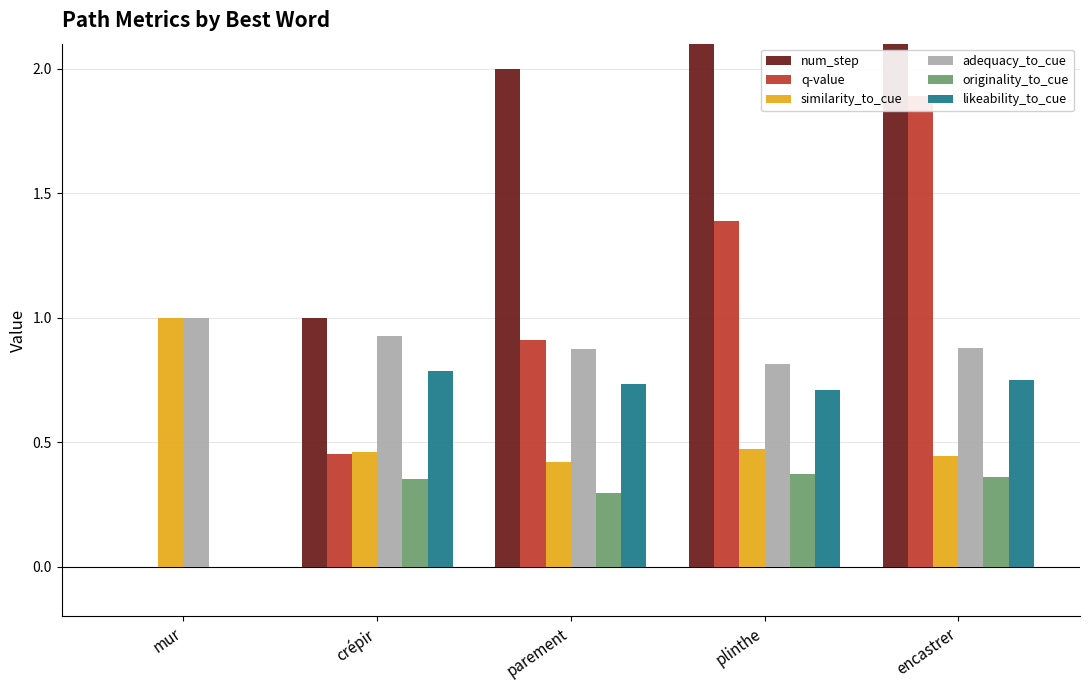

What is the maximum value shown in the chart?

4.0